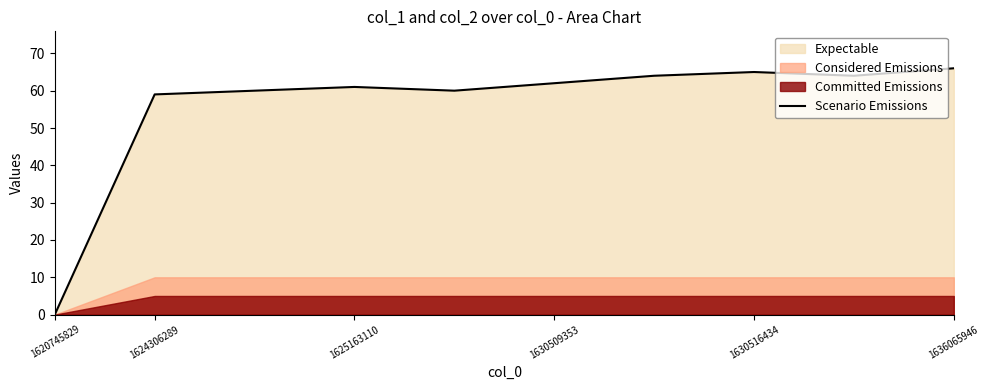

At which label does the data first exceed 62?

6